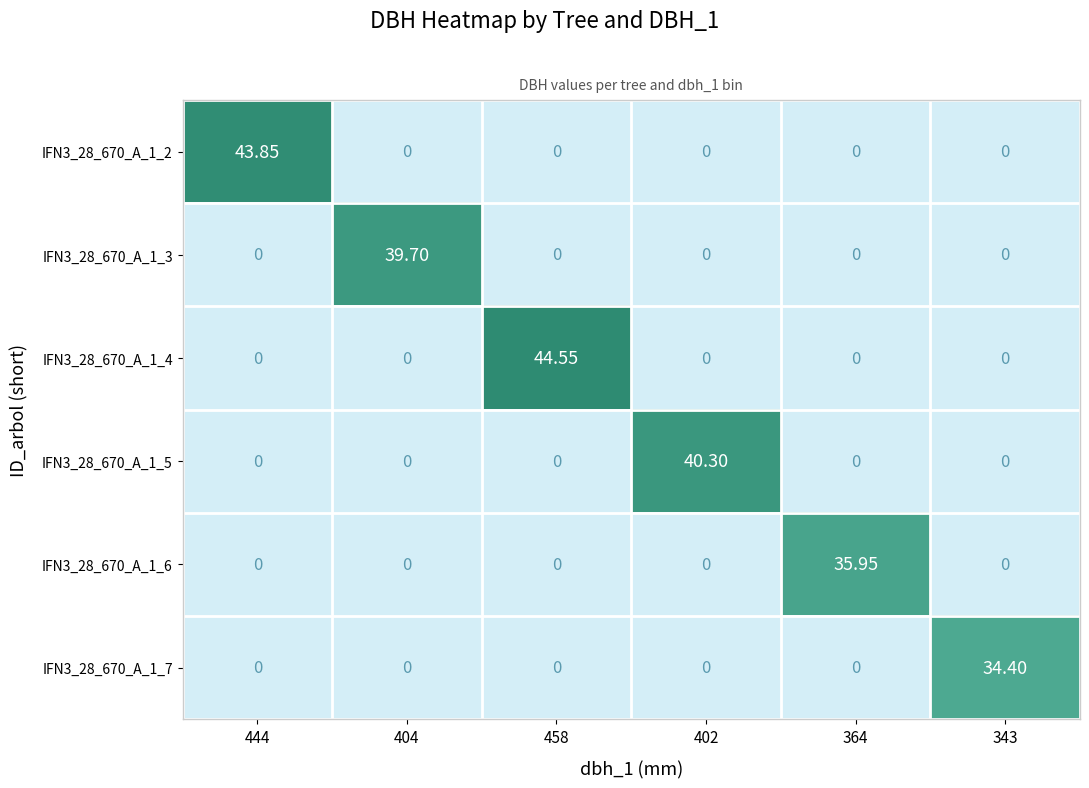

Count the number of data series in this chart.

6